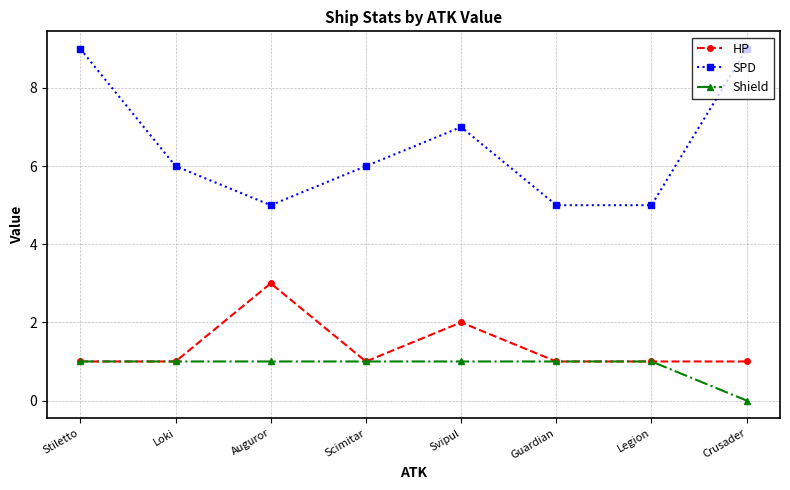

In SPD, how many points are higher than both neighbors (excluding endpoints)?

1